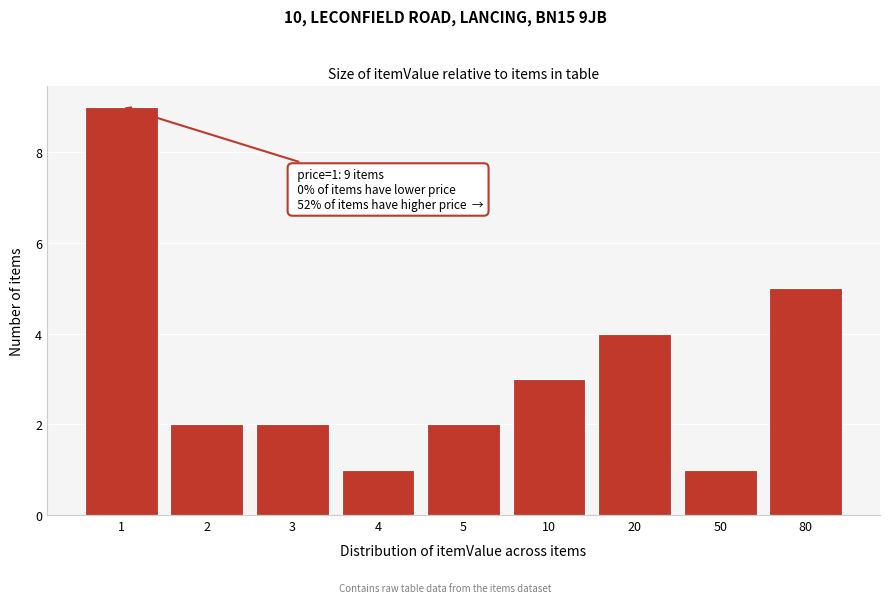

Reading left to right, list all the values displayed in this chart.

1=9	2=2	3=2	4=1	5=2	10=3	20=4	50=1	80=5